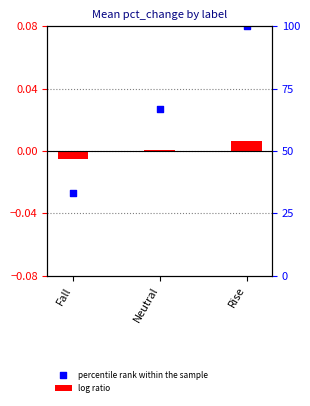

Which series contains the lowest Y value?

percentile rank within the sample